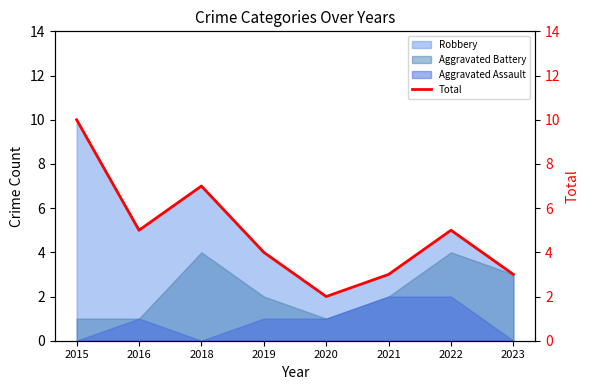

What is the difference between the second highest and minimum values?

5